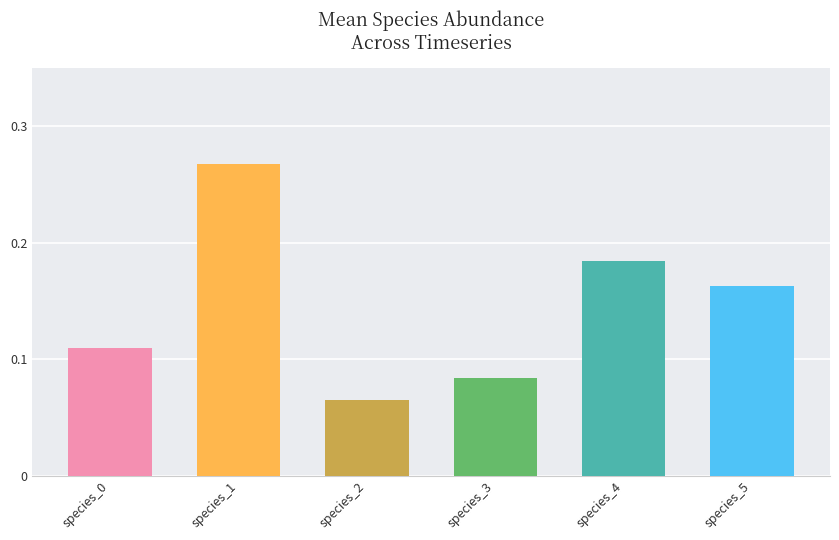

Which label corresponds to the largest value in the chart?

species_1